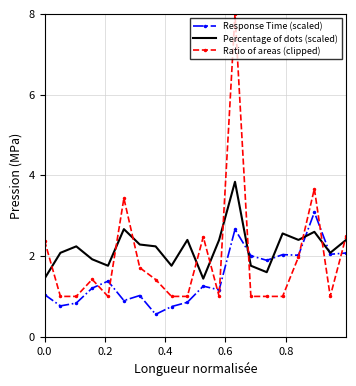

List the series in order of their overall mean, lowest first.

Response Time (scaled), Ratio of areas (clipped), Percentage of dots (scaled)